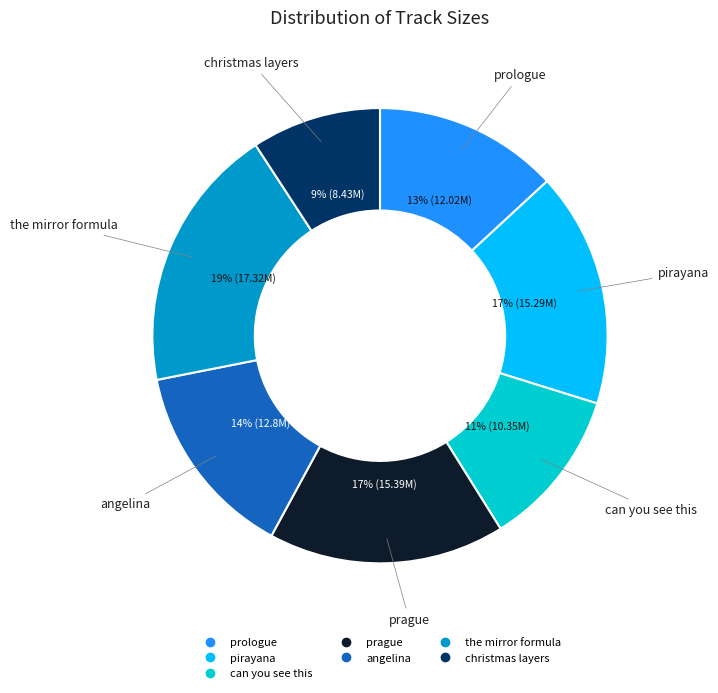

Combined, do prologue and prague account for over 50%?

No